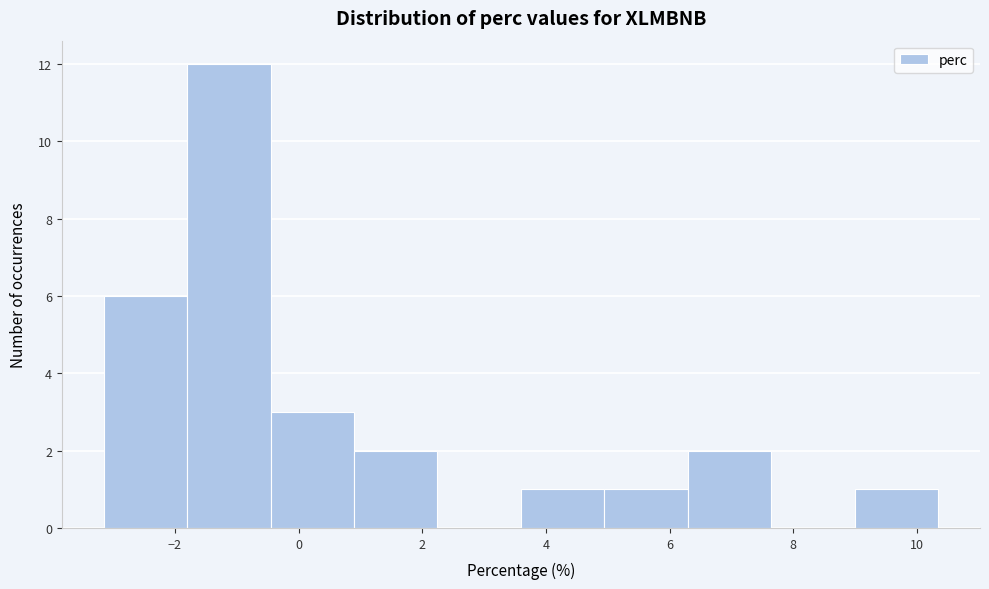

Reading left to right, list every bar in this chart as the range it spans on the x-axis followed by its height. Neither the bar edges nor the heights are printed on the chart, so give them approximately, as read against the axes.

-3.2 to -1.8: 6
-1.8 to -0.4: 12
-0.4 to 0.8: 3
0.8 to 2.2: 2
2.2 to 3.6: 0
3.6 to 5.0: 1
5.0 to 6.2: 1
6.2 to 7.6: 2
7.6 to 9.0: 0
9.0 to 10.4: 1